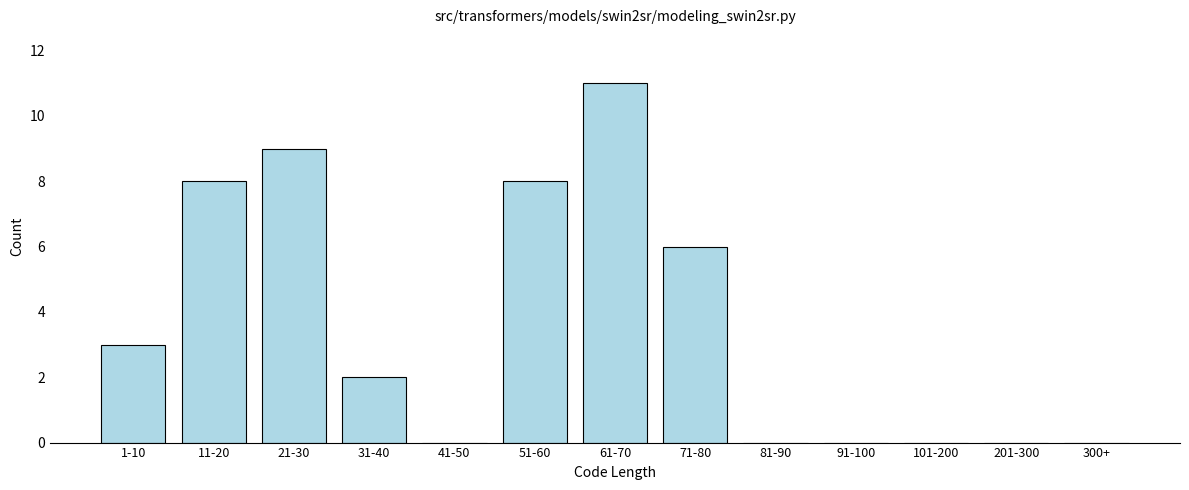

Reading left to right, list all the values displayed in this chart.

1-10=3	11-20=8	21-30=9	31-40=2	41-50=0	51-60=8	61-70=11	71-80=6	81-90=0	91-100=0	101-200=0	201-300=0	300+=0